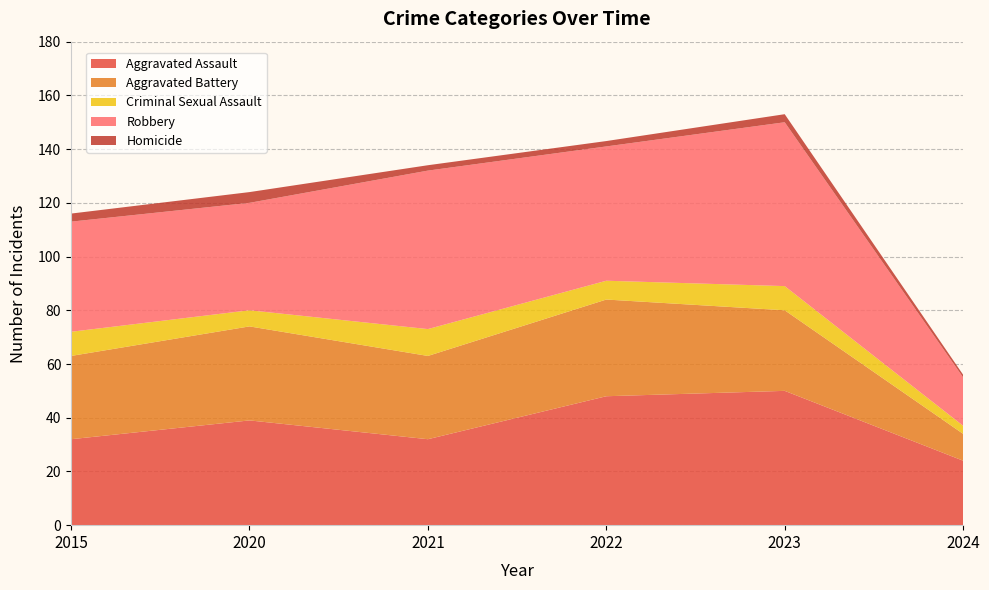

Reading right to left, extract all data points from this chart.

Aggravated Assault: 24	50	48	32	39	32
Aggravated Battery: 10	30	36	31	35	31
Criminal Sexual Assault: 3	9	7	10	6	9
Robbery: 18	61	50	59	40	41
Homicide: 1	3	2	2	4	3